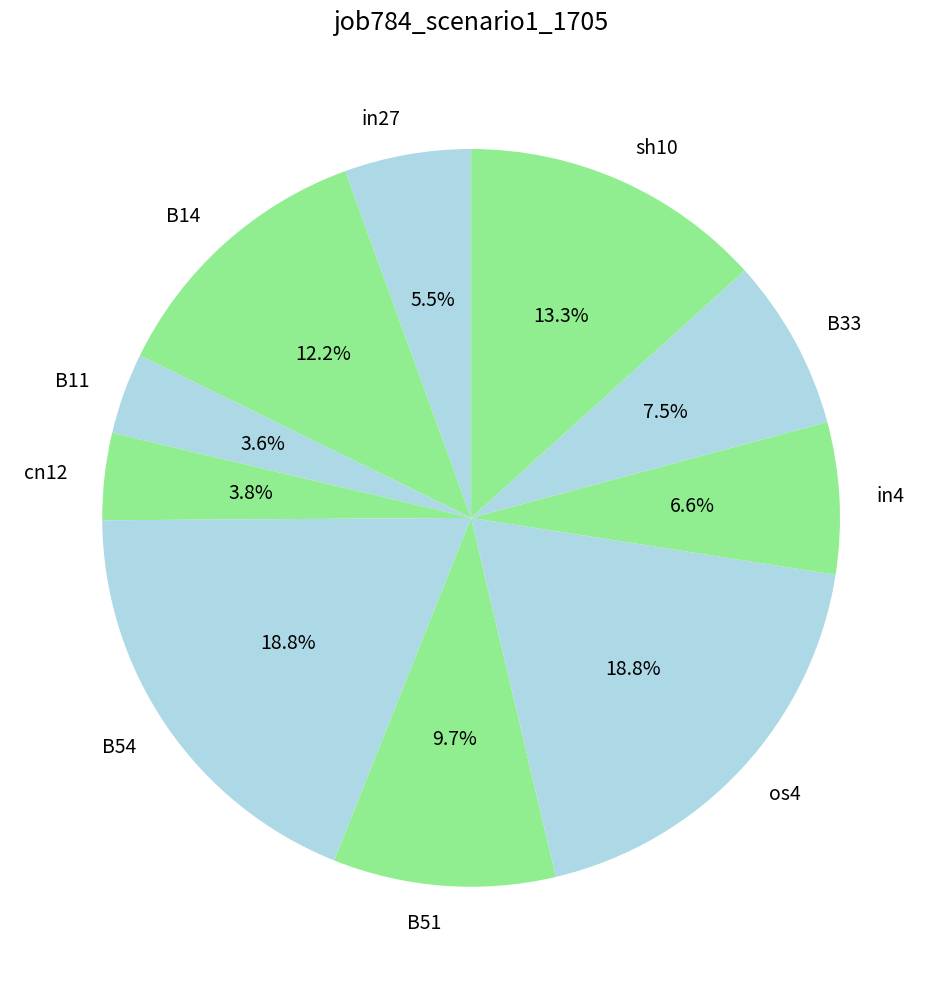

What percentage do in4 and sh10 together represent?

19.9%